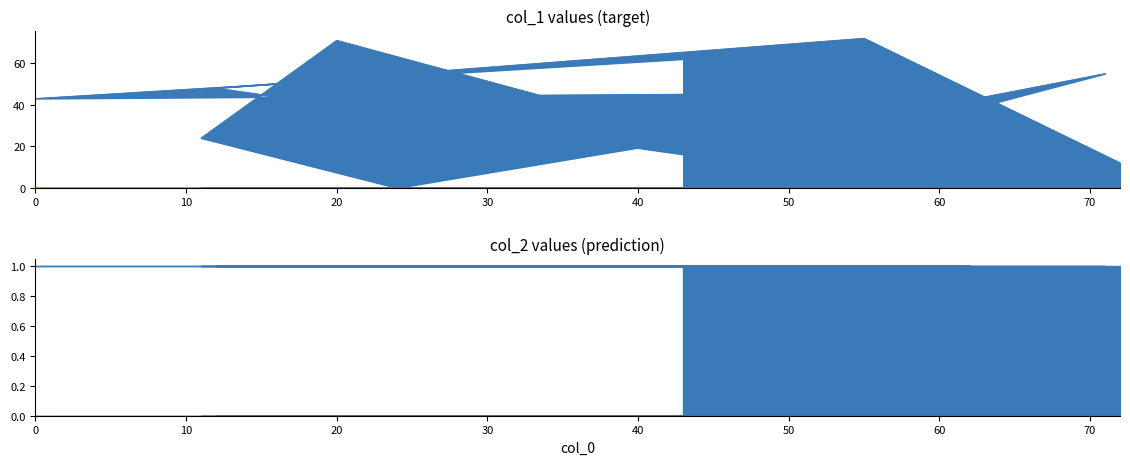

What is the difference between the maximum and minimum values?

72